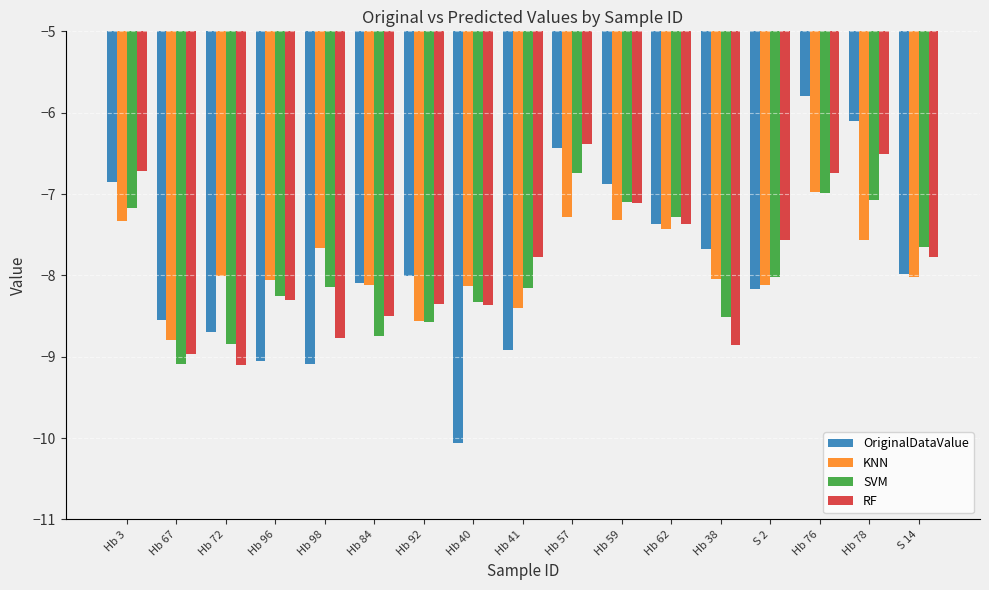

What is the spread (max minus min) of values at Hb 38?

1.2